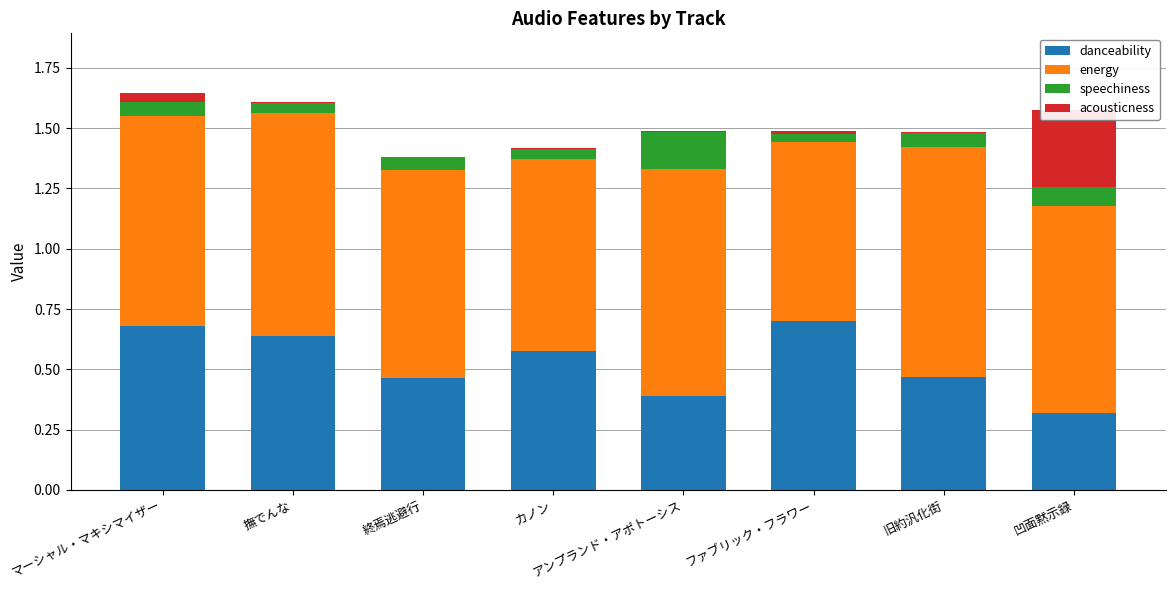

Between マーシャル・マキシマイザー and 終焉逃避行, which is larger?

マーシャル・マキシマイザー